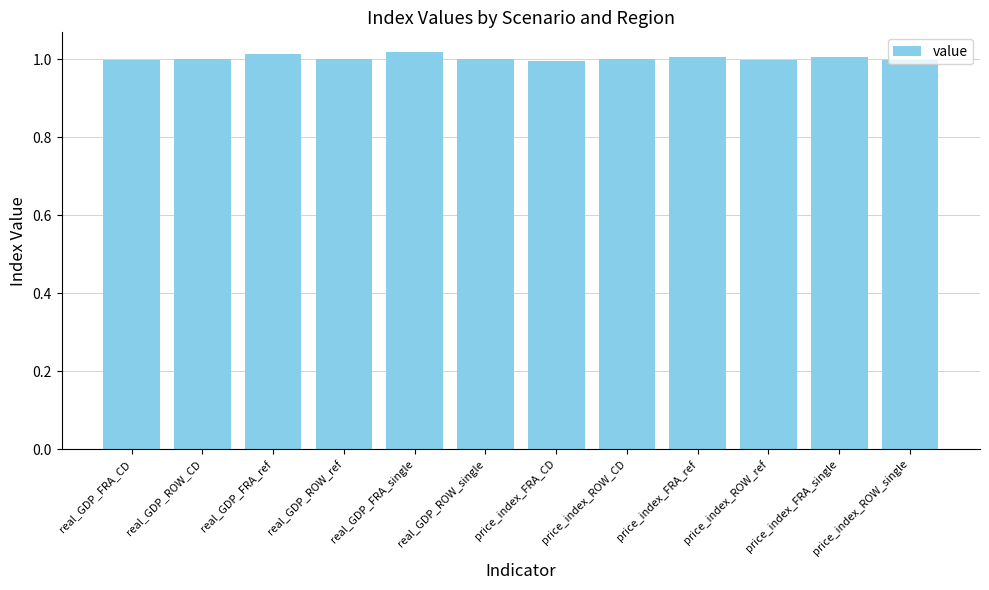

What is the sum of the values at real_GDP_ROW_ref and price_index_FRA_single?

2.0